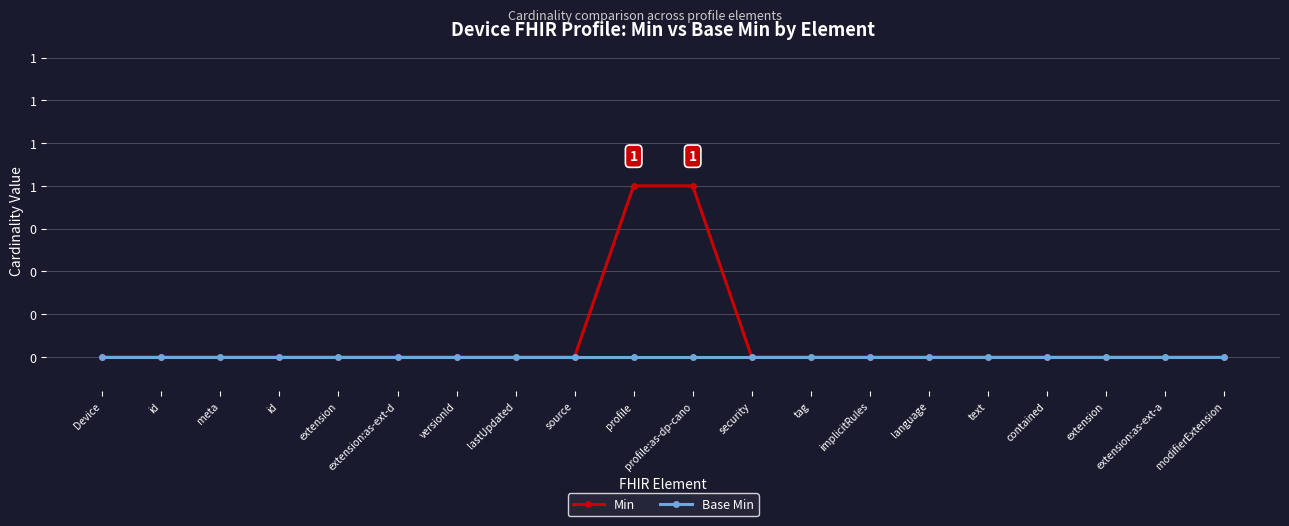

The value of Min at profile:as-dp-cano is 0. True or false?

False